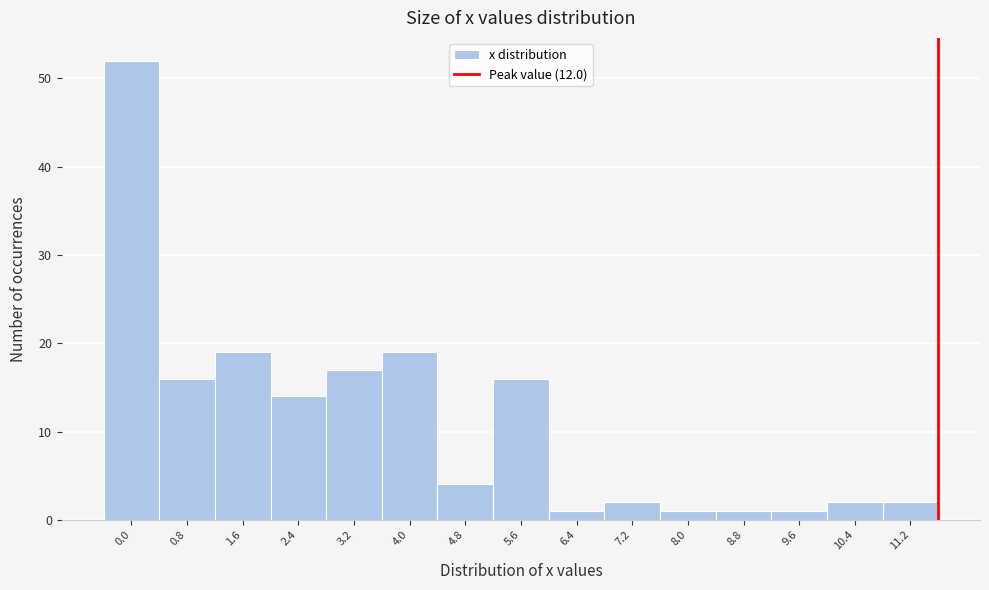

Reading right to left, list all the values displayed in this chart.

11.2=2	10.4=2	9.6=1	8.8=1	8.0=1	7.2=2	6.4=1	5.6=16	4.8=4	4.0=19	3.2=17	2.4=14	1.6=19	0.8=16	0.0=52